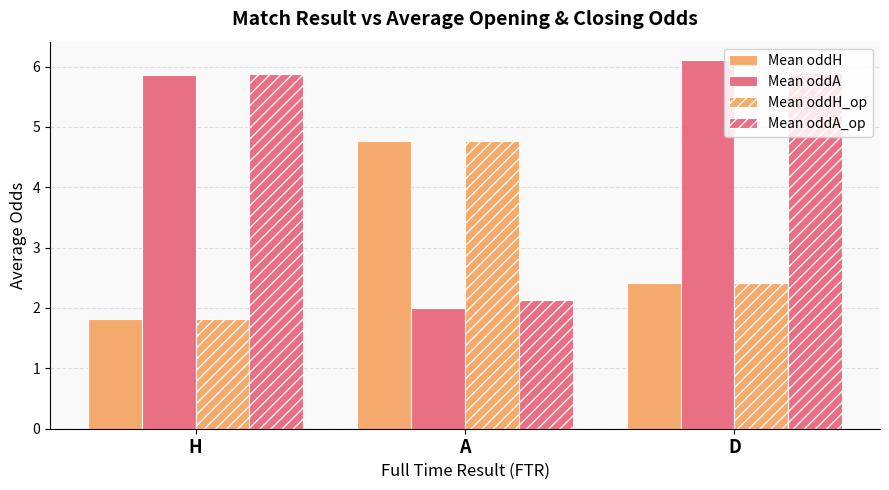

What is the difference between the maximum and minimum values in the Mean oddH_op series?

2.9